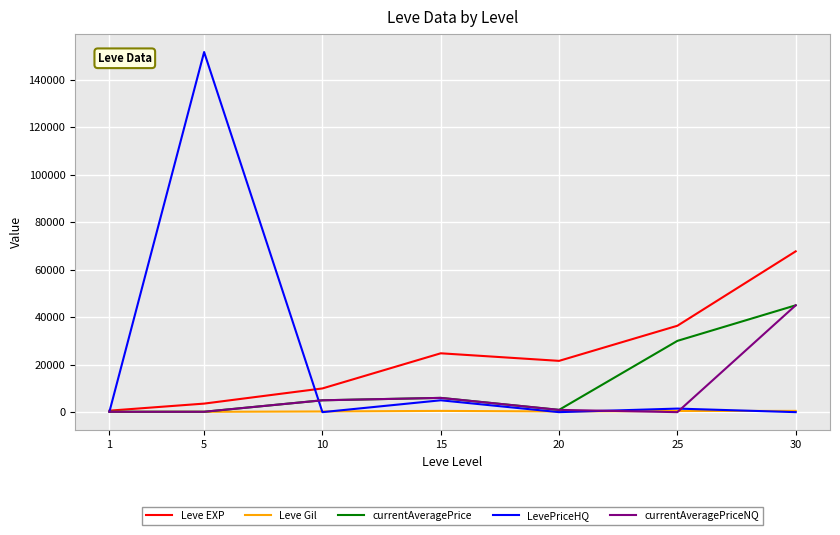

What is the sum of all currentAveragePrice values?

87322.7